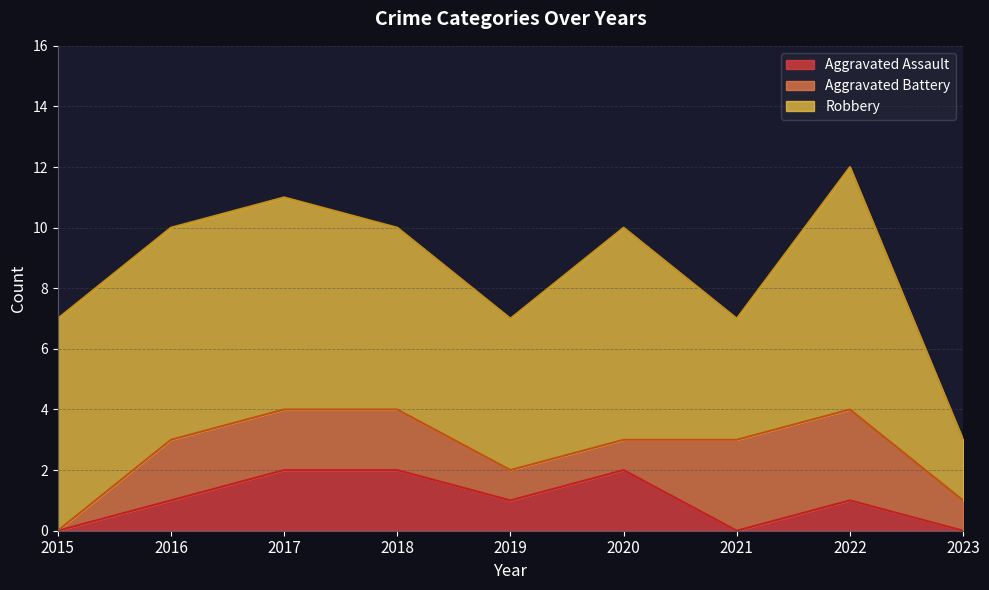

The value of Robbery at 2023 is 2. True or false?

True